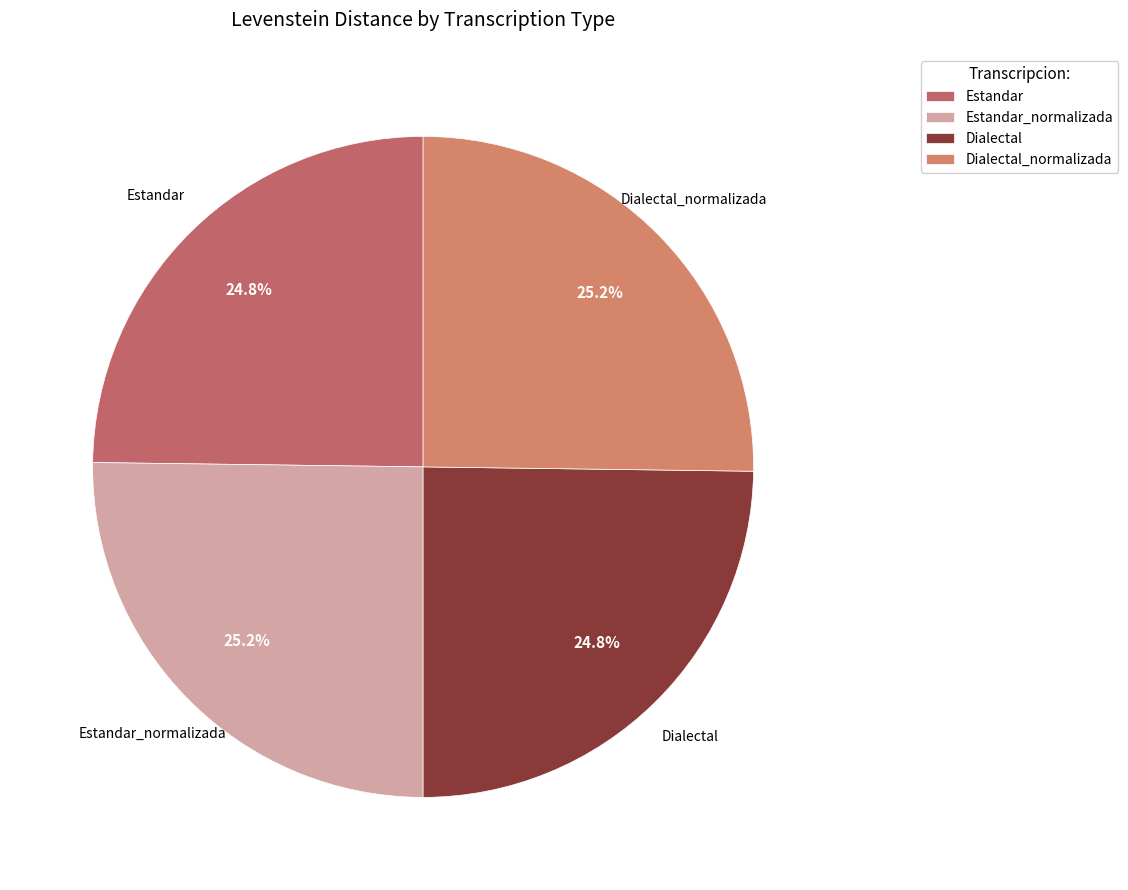

Does Estandar_normalizada account for over 50% of the chart?

No